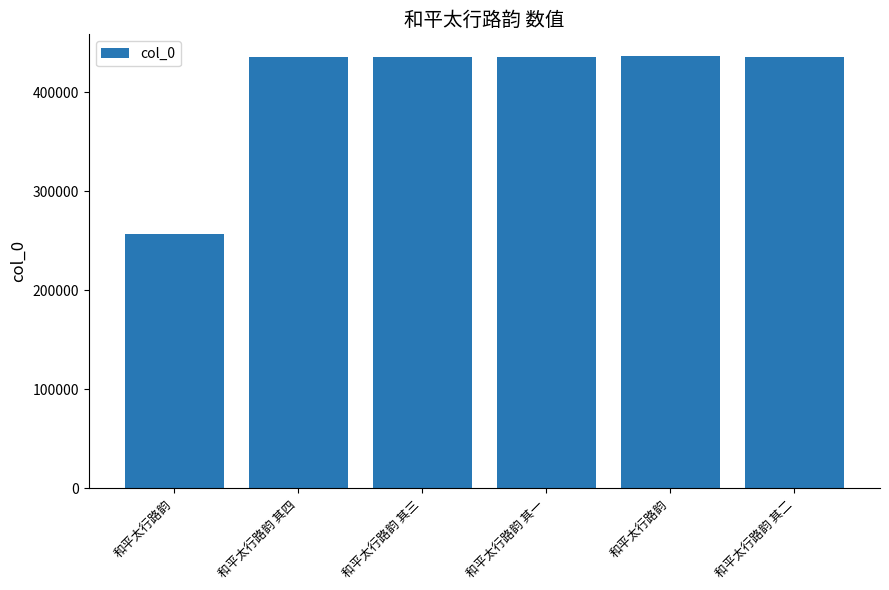

Are the bars grouped side by side (vs. stacked)?

No